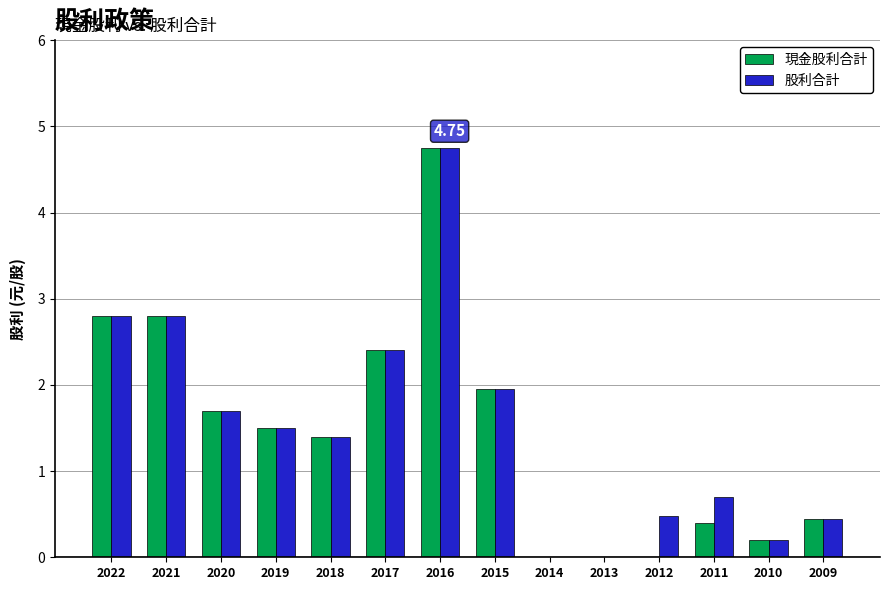

At which label does 股利合計 first exceed 1?

2022